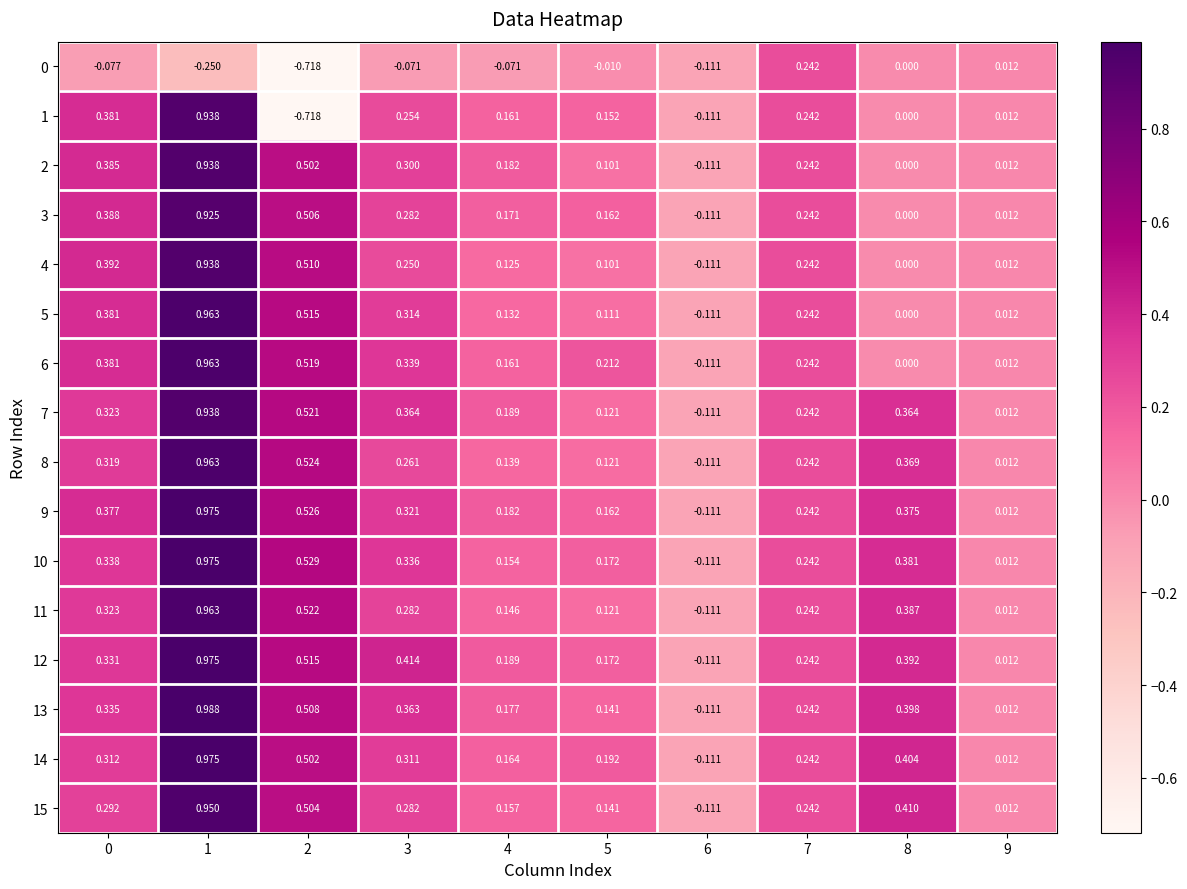

Is the value of 10 at 2 greater than the value of 14 at 3?

Yes